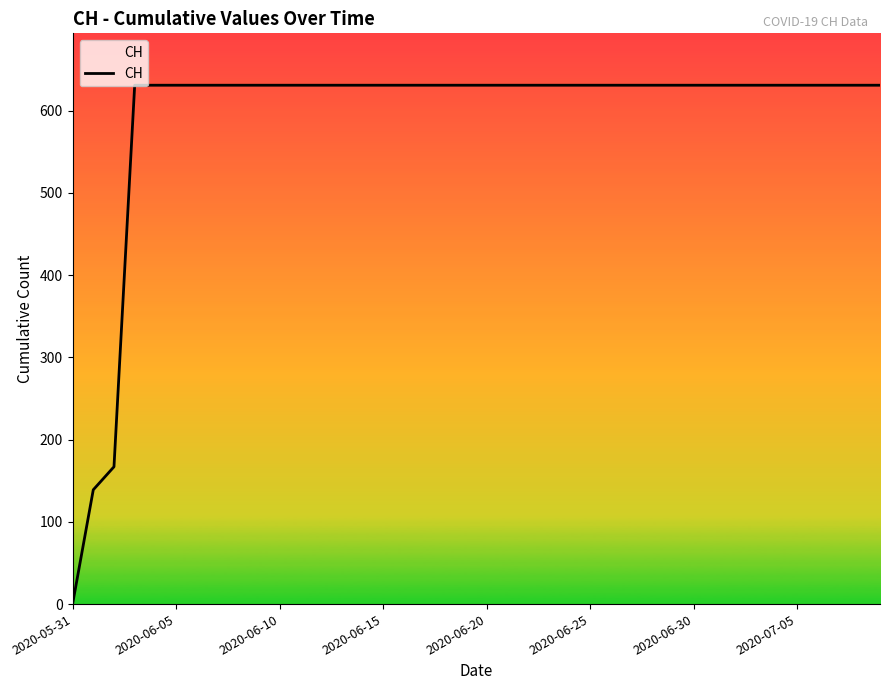

What is the difference between the maximum and minimum values?

631